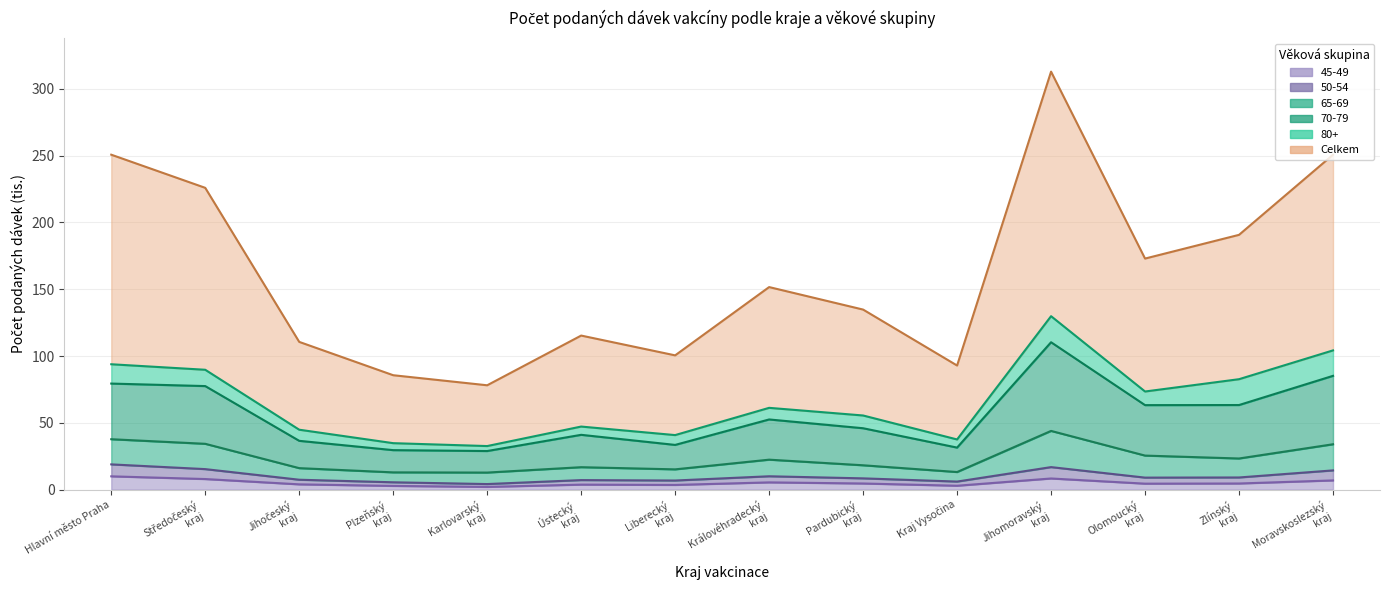

Where is 45-49 nearest to the value 5?

Pardubický kraj